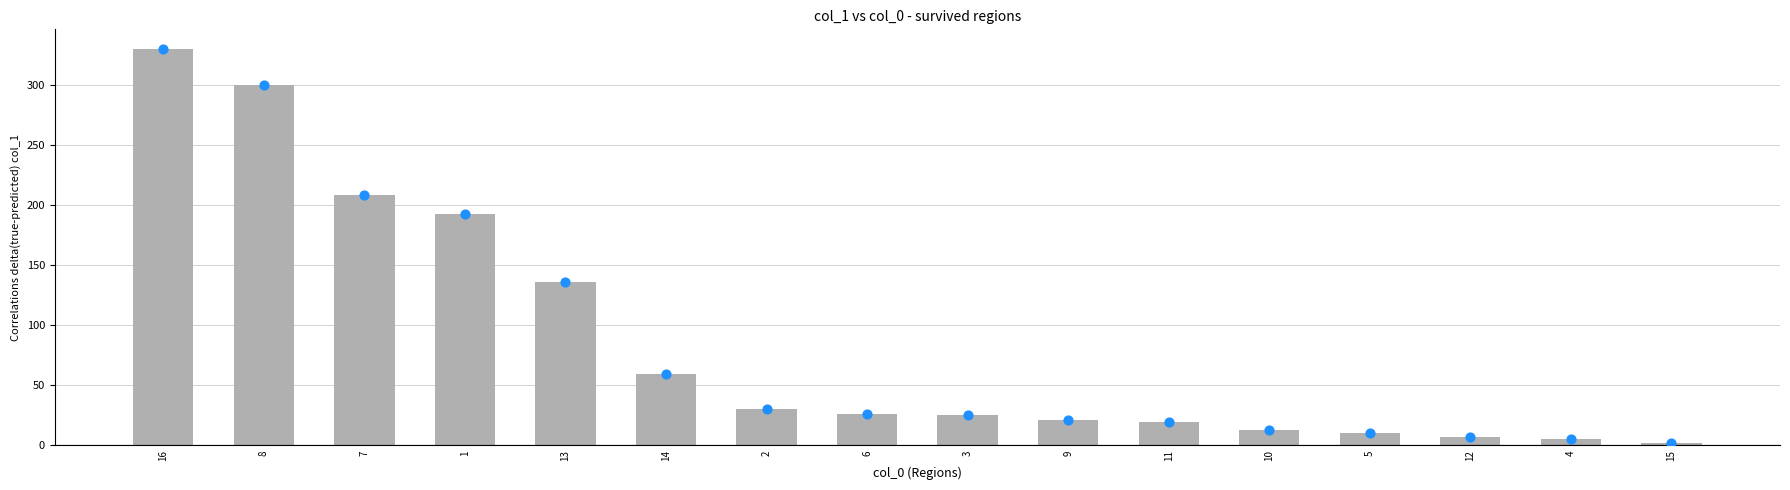

Which has a higher value, 1 or 8?

8